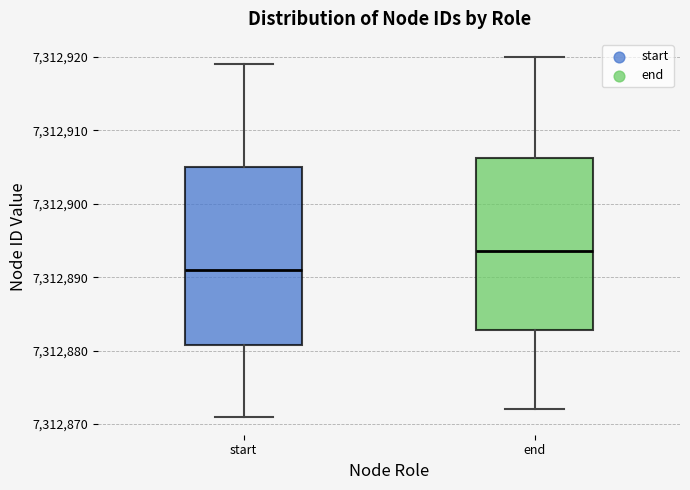

Which box's median line is the lowest?

start